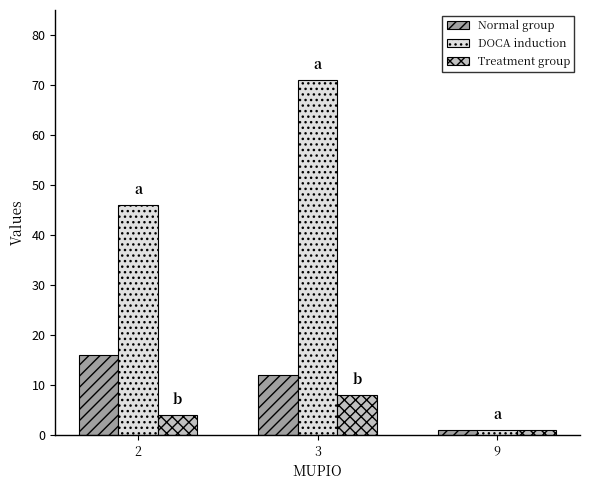

What is the approximate value of Treatment group at 3?

8